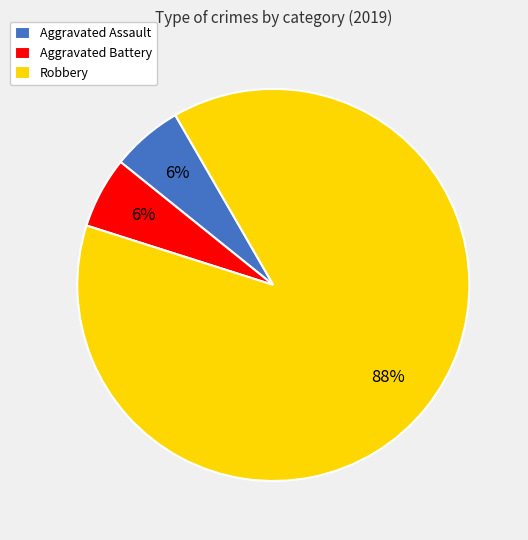

What is the largest slice in the pie chart?

Robbery